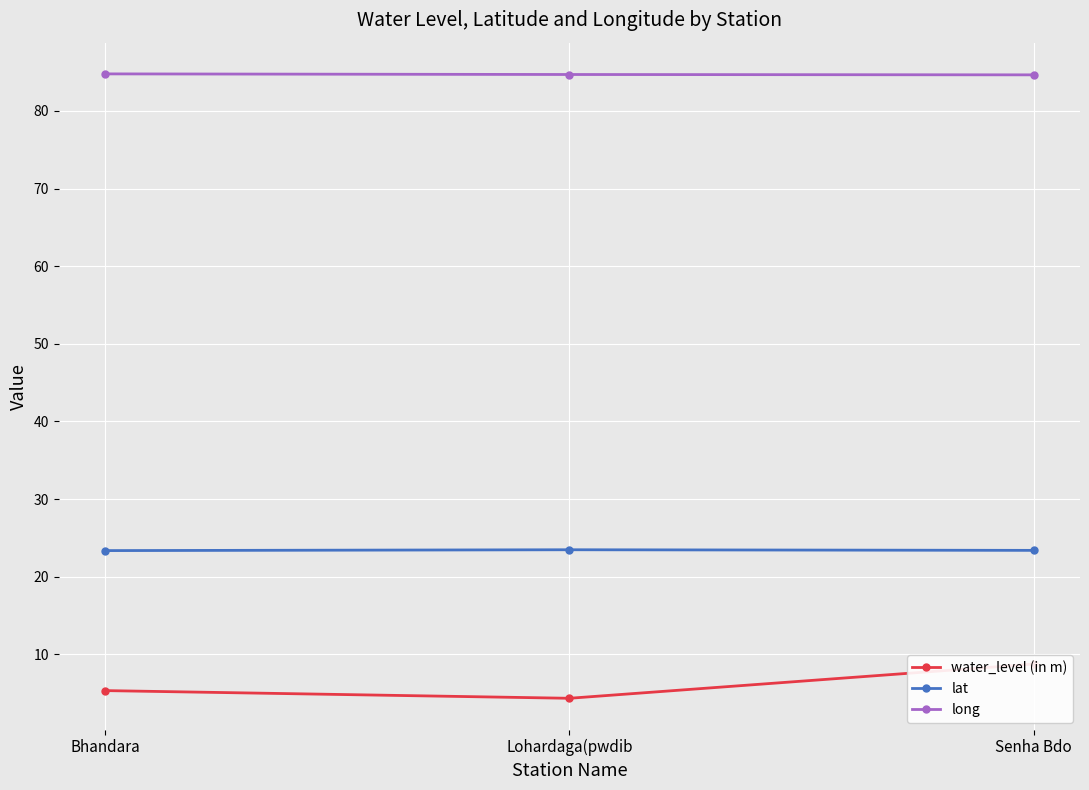

Which has a higher value, Senha Bdo or Lohardaga(pwdib?

Senha Bdo